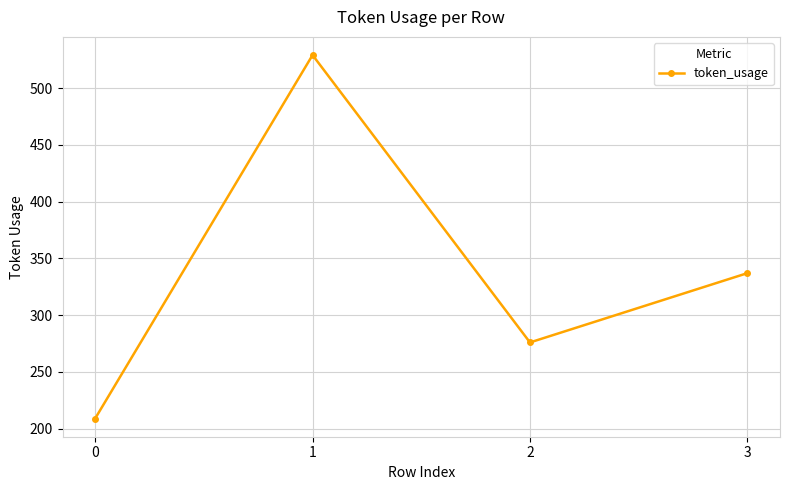

List the labels in order of value, largest first.

1, 3, 2, 0